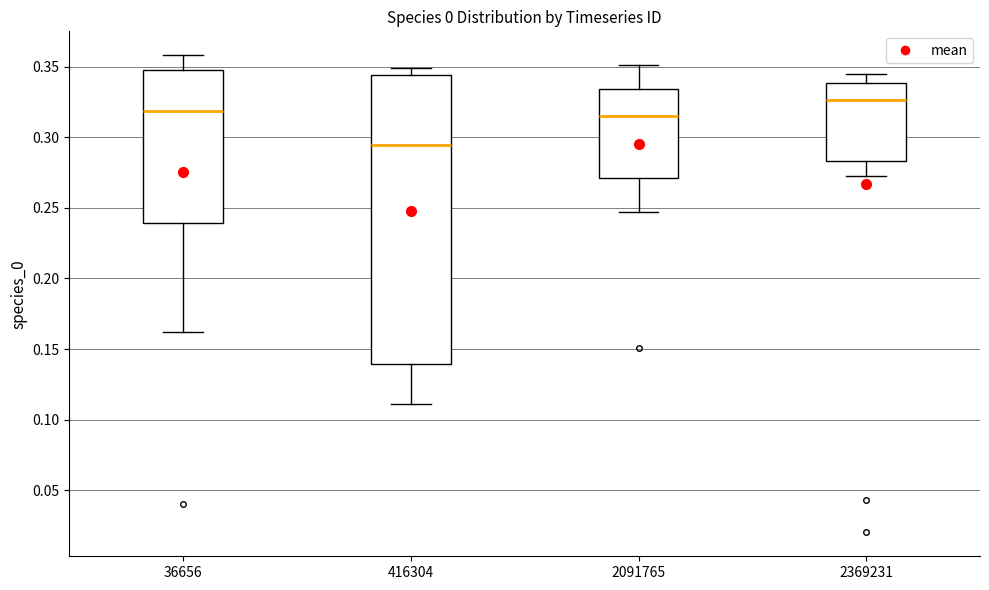

Which box is the tallest, from its lower edge to its upper edge?

416304